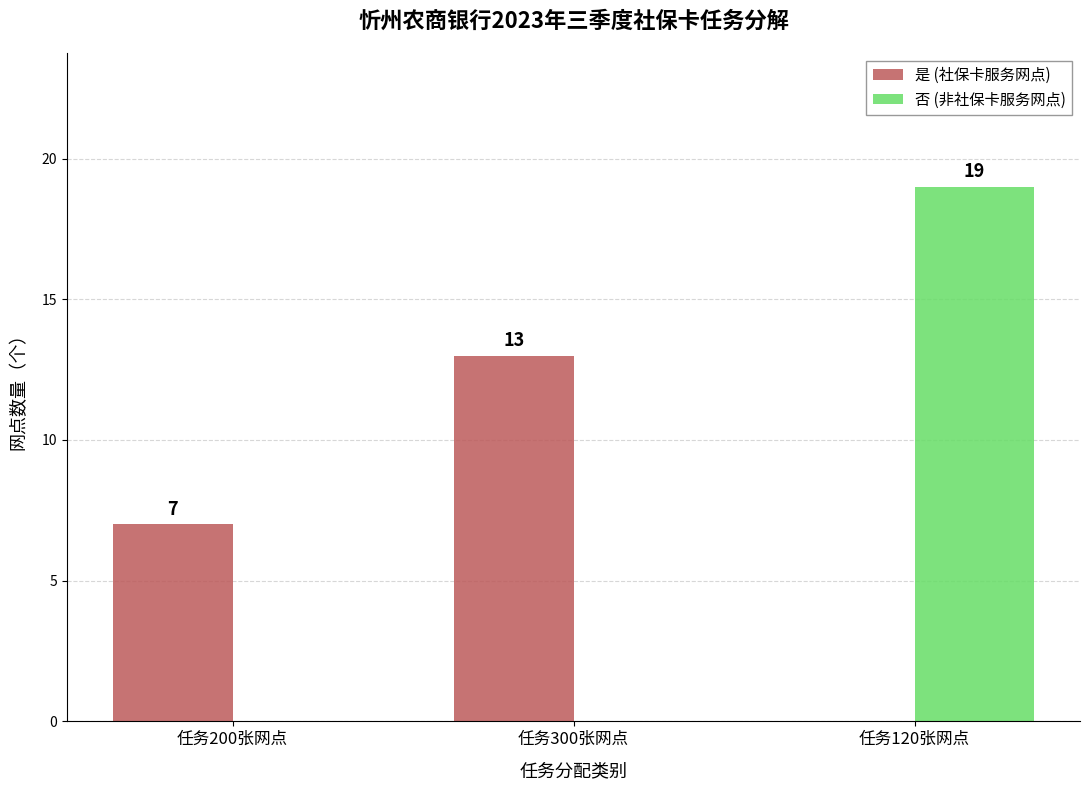

What are all the series names shown in the legend?

是 (社保卡服务网点), 否 (非社保卡服务网点)